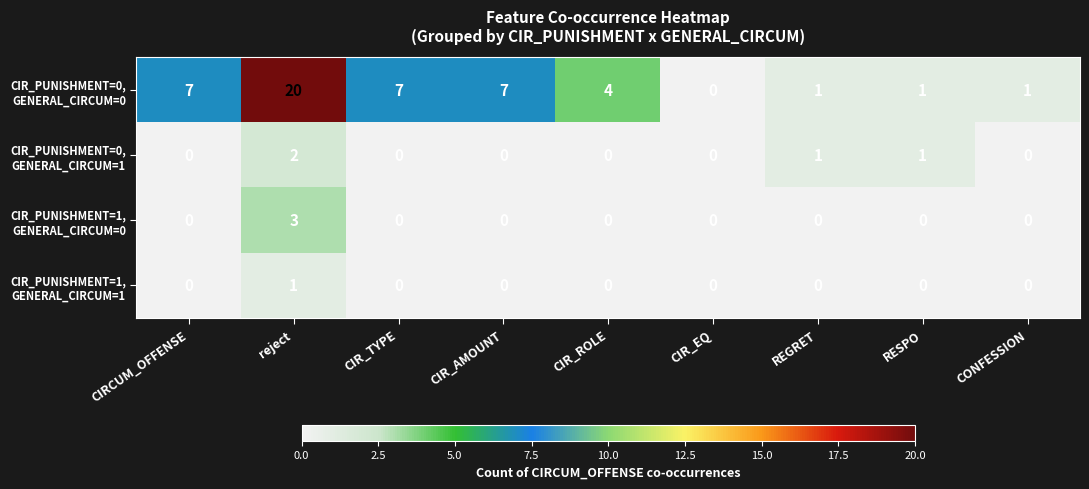

What is the difference between the highest and lowest values at CIR_TYPE?

7